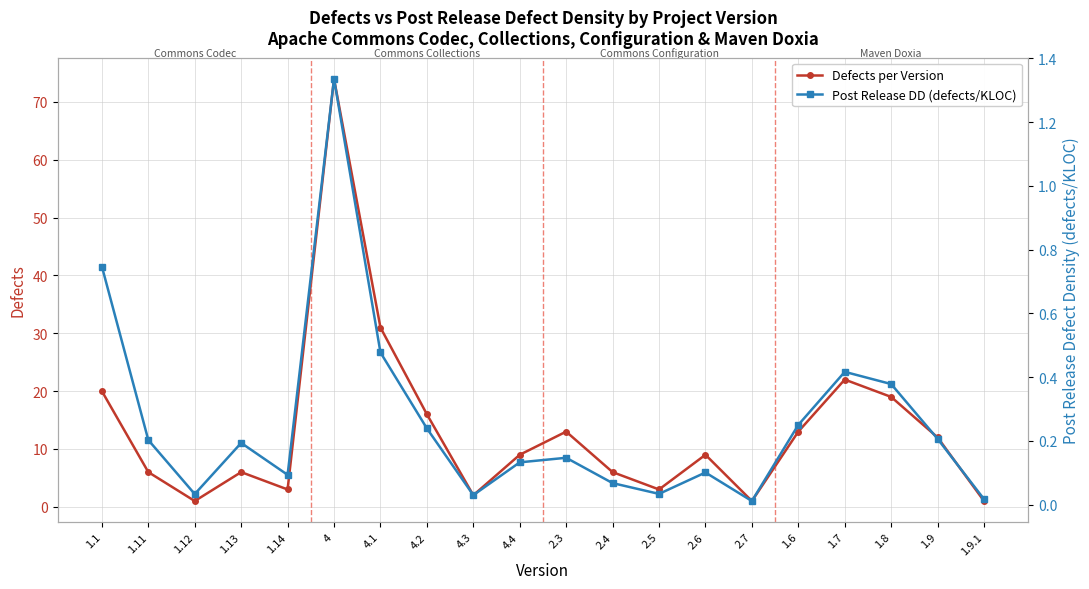

True or false: Post Release DD (defects/KLOC) has more than 1 points higher than both neighbors.

True